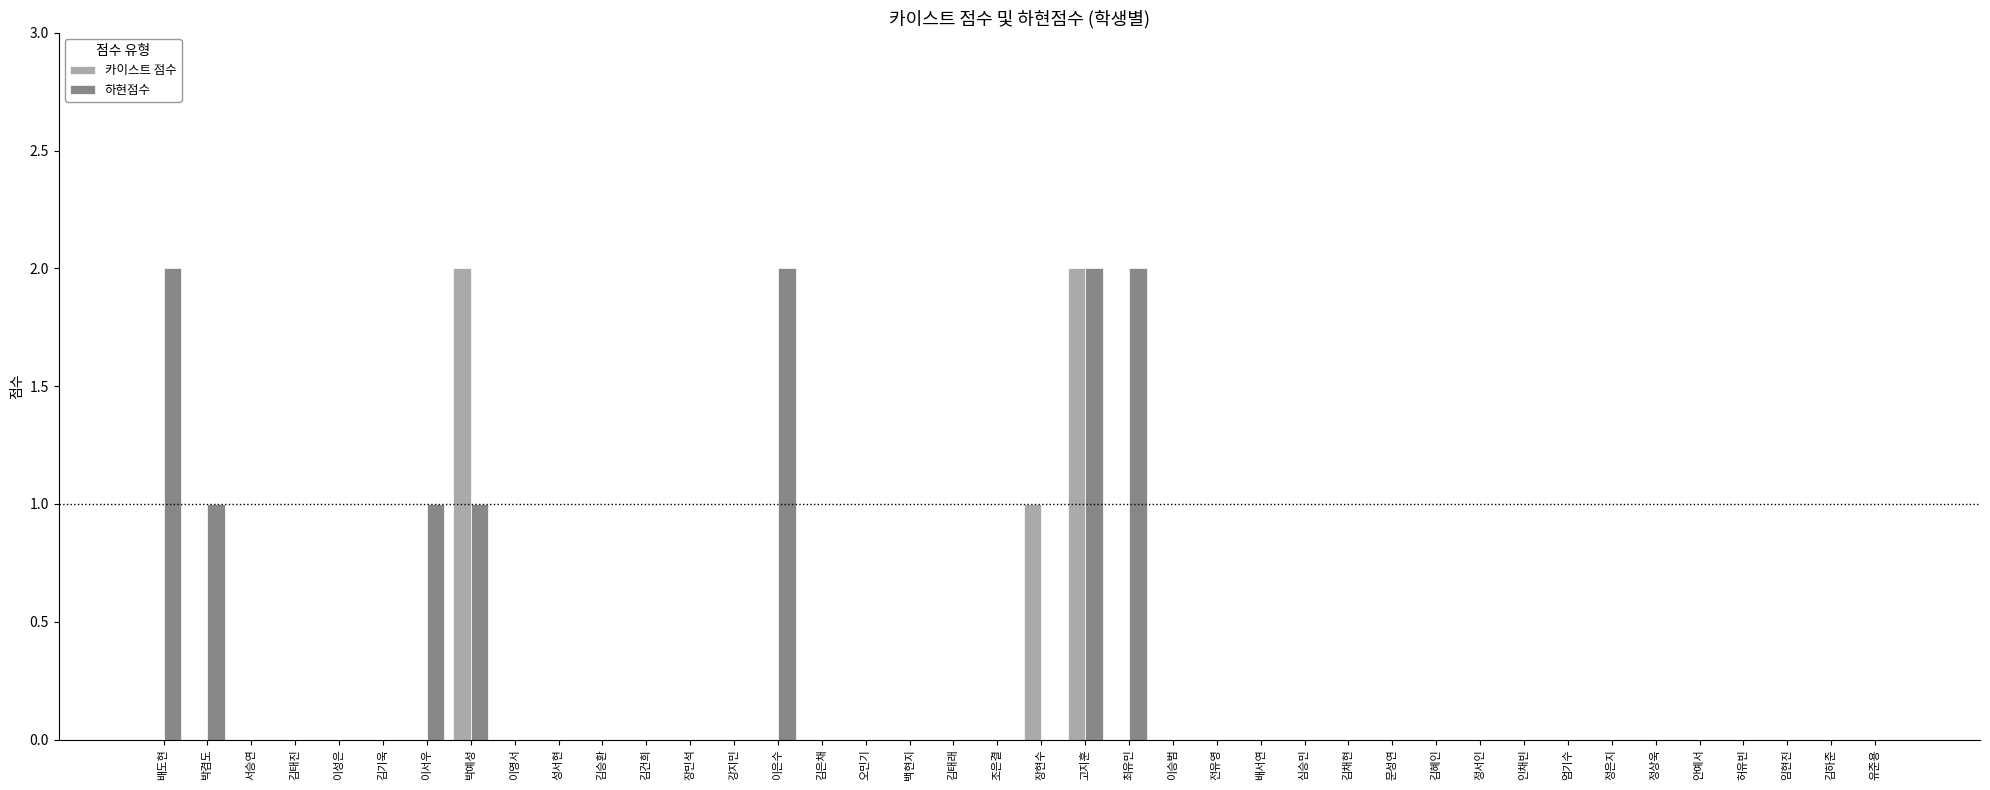

The 카이스트 점수 series shows 0 at 김승환. True or false?

True